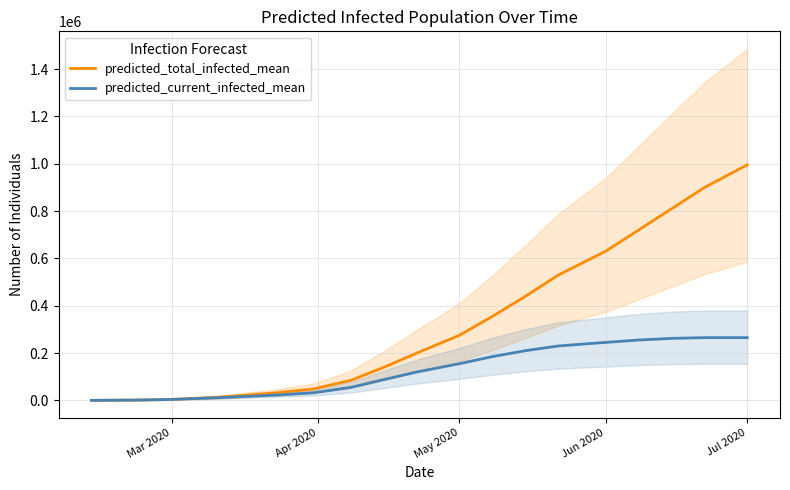

At which category is the sum across all series the highest?

Jul 2020